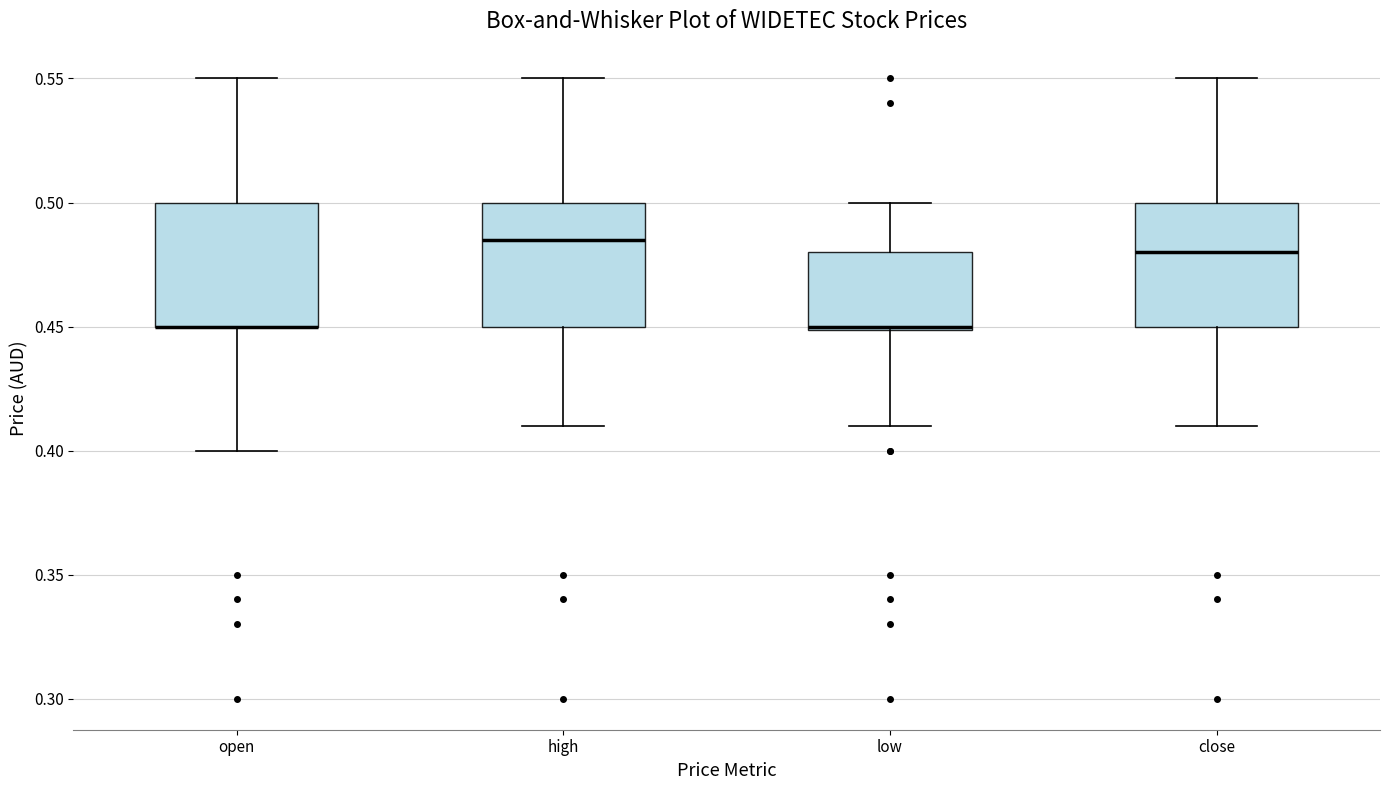

Reading left to right, read every box against the y-axis: the position of its median line, the range the box covers, and the ends of its whiskers. The values are not printed on the chart, so give them approximately, as read against the axis.

open: median 0.450 (drawn on the box's lower edge), box 0.450 to 0.500, whiskers 0.400 to 0.550
high: median 0.485, box 0.450 to 0.500, whiskers 0.410 to 0.550
low: median 0.450, box 0.450 to 0.480, whiskers 0.410 to 0.500
close: median 0.480, box 0.450 to 0.500, whiskers 0.410 to 0.550